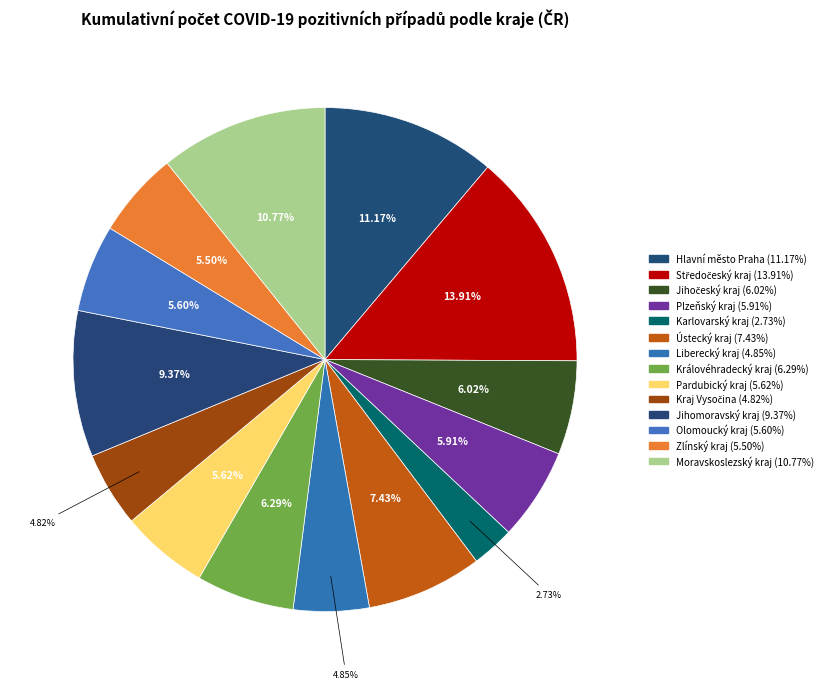

To the nearest percent, what portion does Ústecký kraj represent?

7%